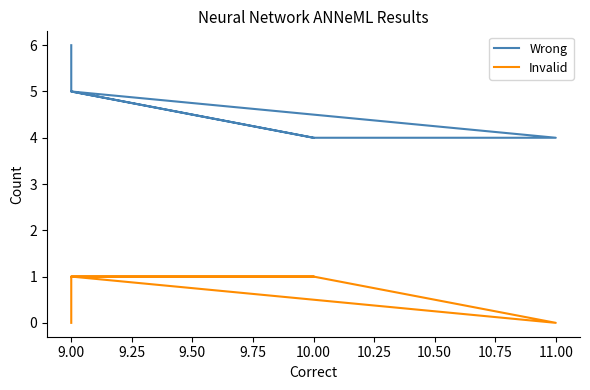

What is the approximate value of Wrong at 9.00?

5